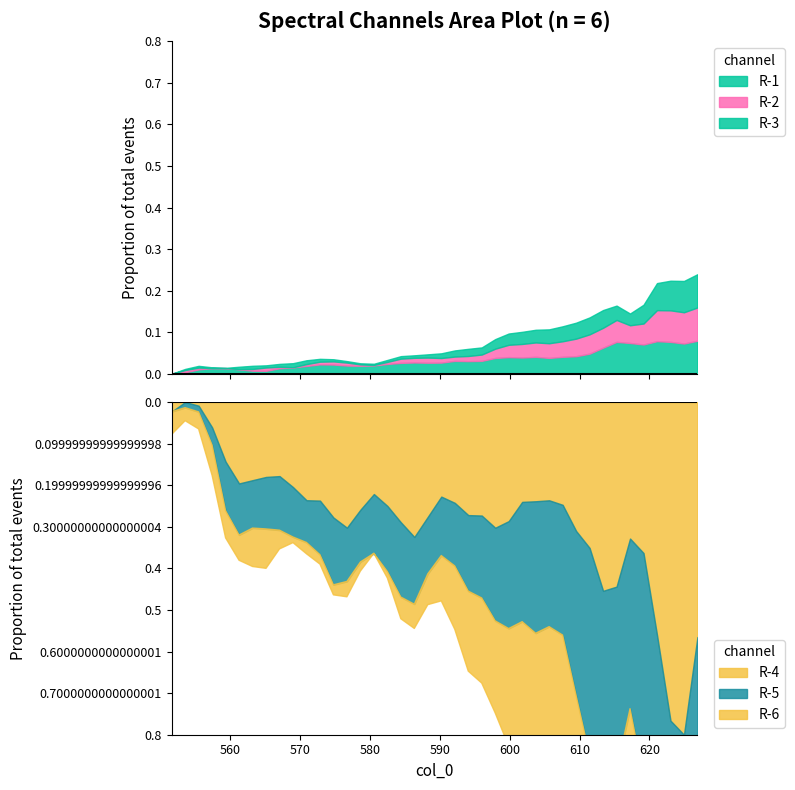

In R-2, how many points are lower than both neighbors (excluding endpoints)?

6